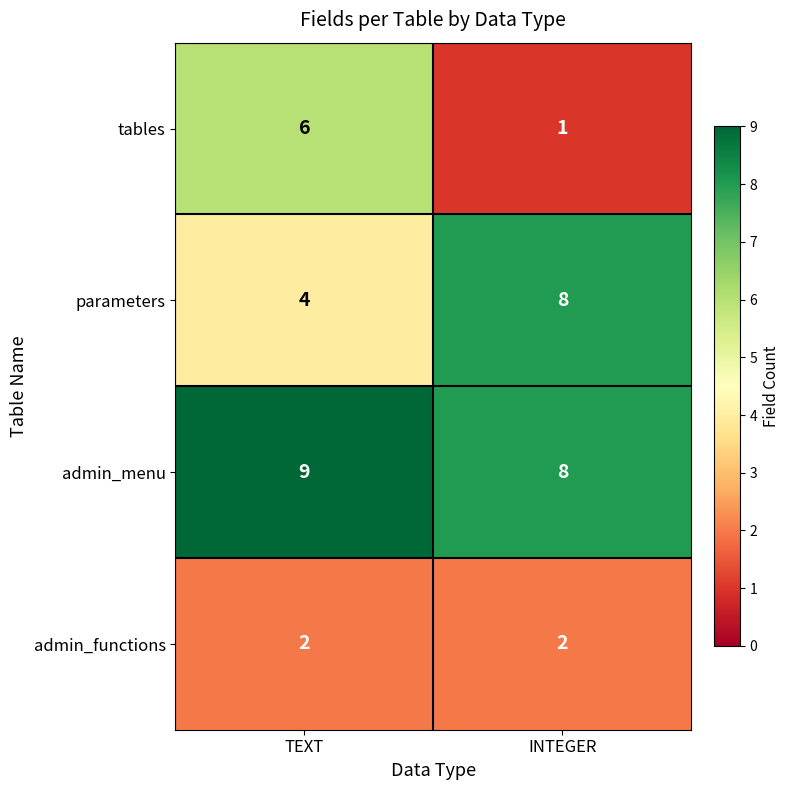

The tables series shows 9 at TEXT. True or false?

False